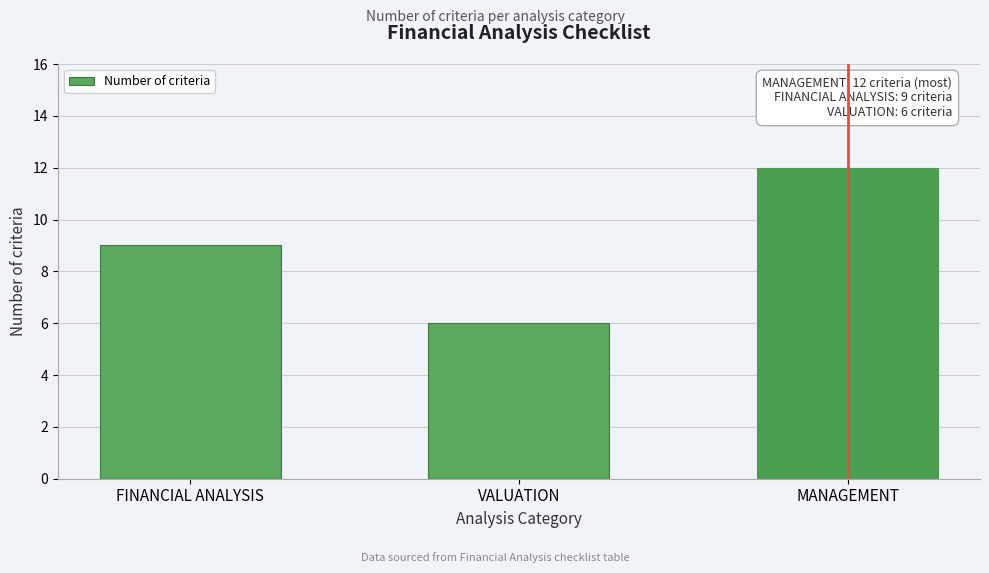

Reading left to right, what are all the values shown in this chart?

FINANCIAL ANALYSIS=9	VALUATION=6	MANAGEMENT=12